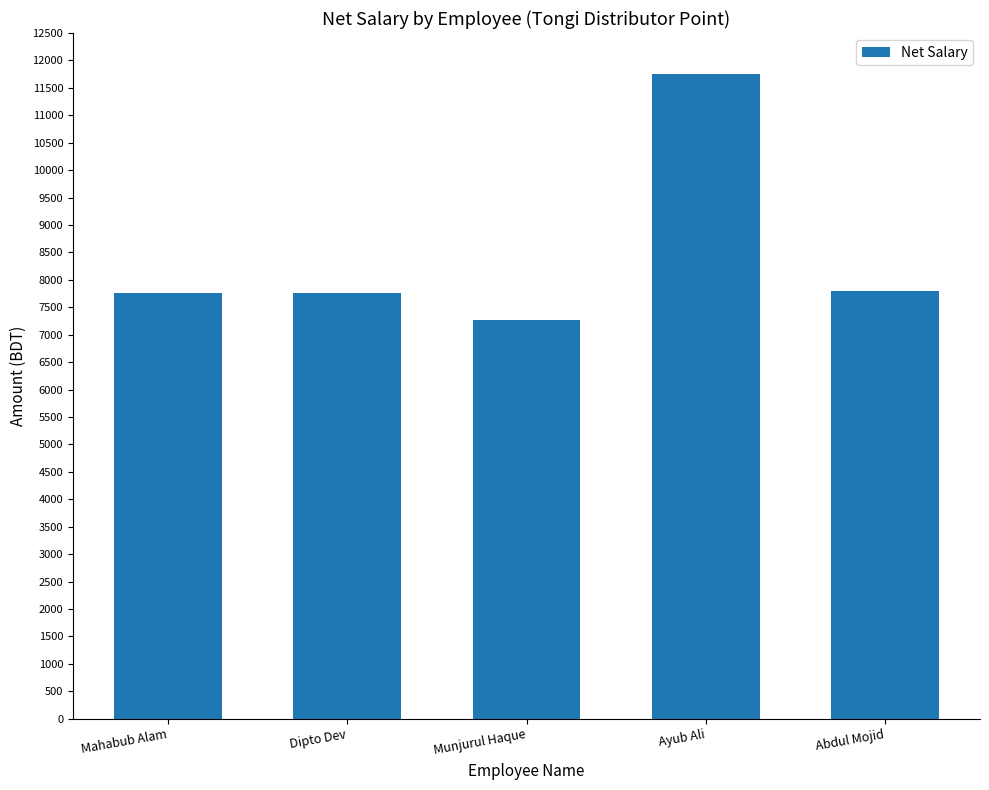

What is the label of the 5th bar from the left?

Abdul Mojid